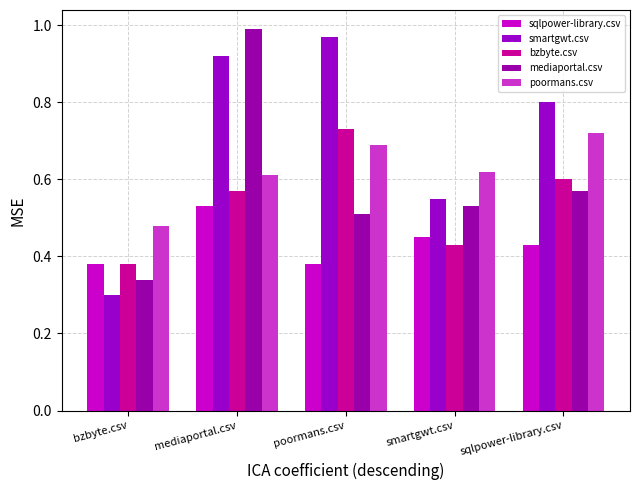

What is the difference between the sqlpower-library.csv values at poormans.csv and smartgwt.csv?

0.1